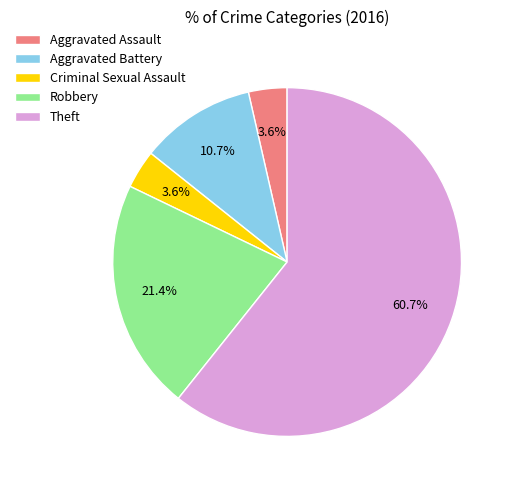

How many segments does this pie chart have?

5